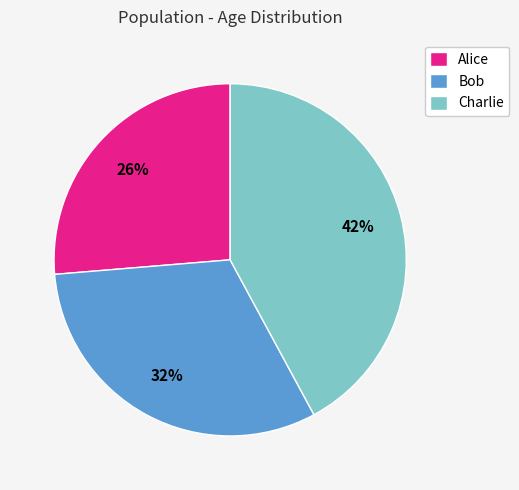

What is the smallest slice in the pie chart?

Alice